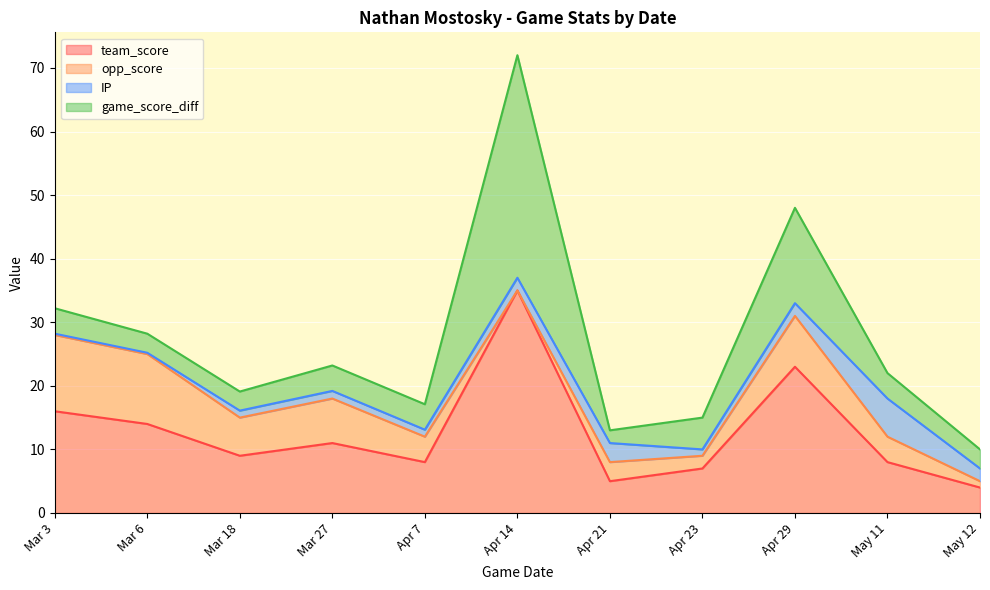

Does the chart display data point markers on the line(s)?

No